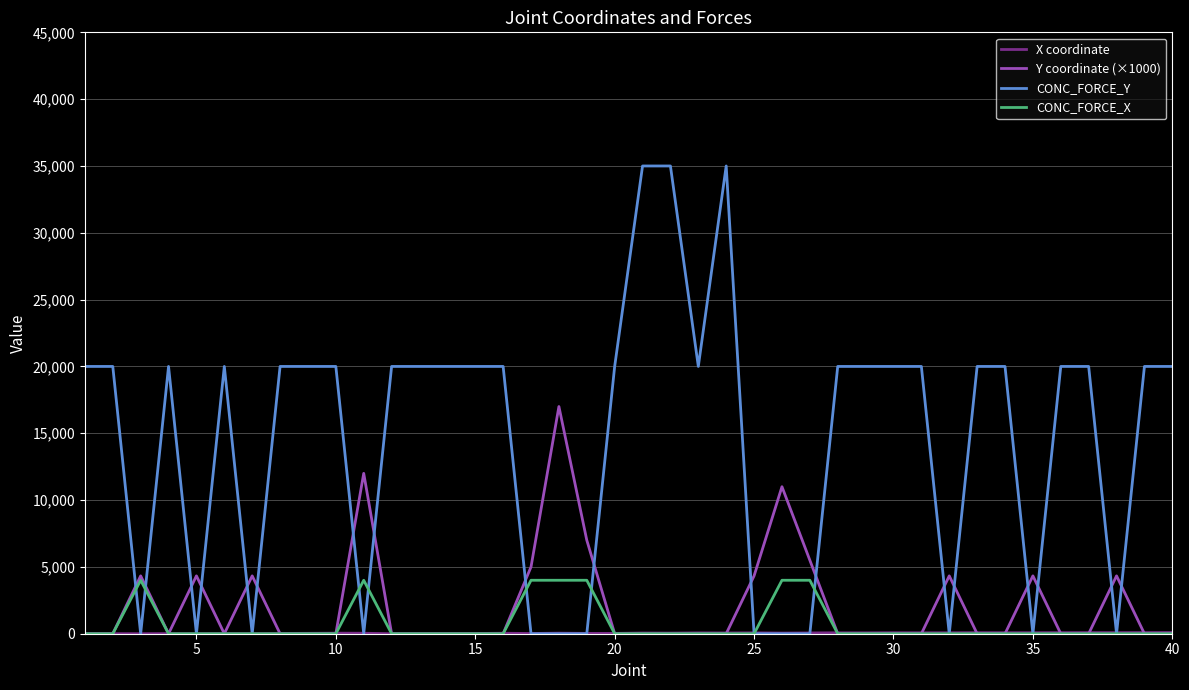

At how many categories does at least one series exceed 3312?

40